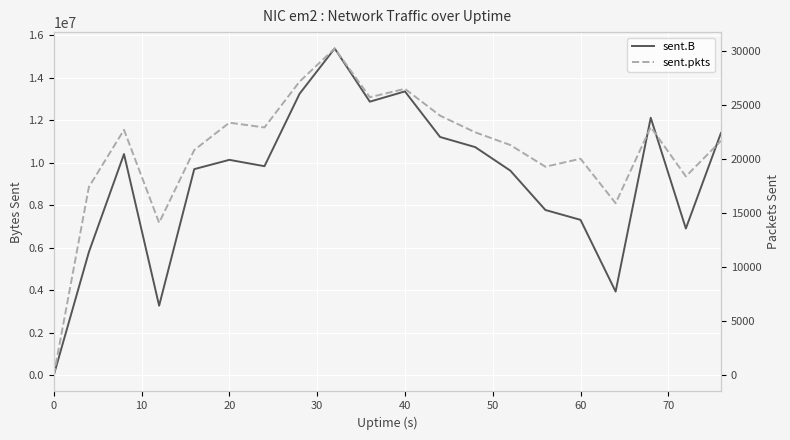

True or false: sent.pkts has more than 0 interior local peaks.

True